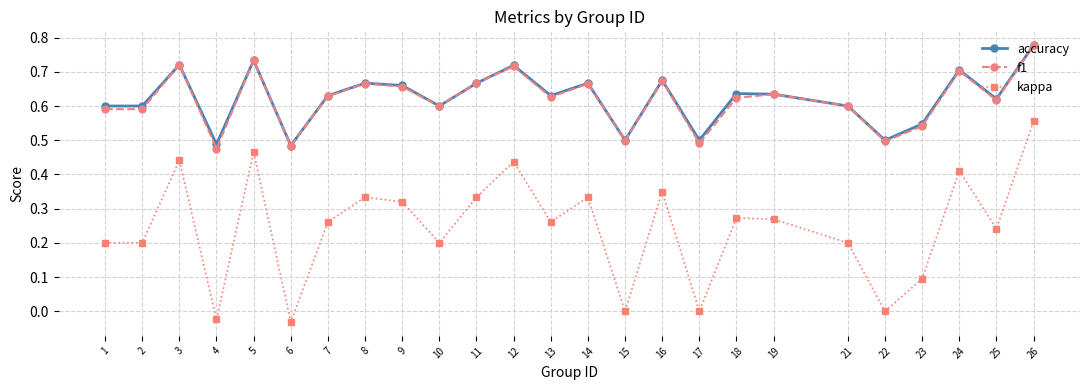

What is the sum of all f1 values?

15.5